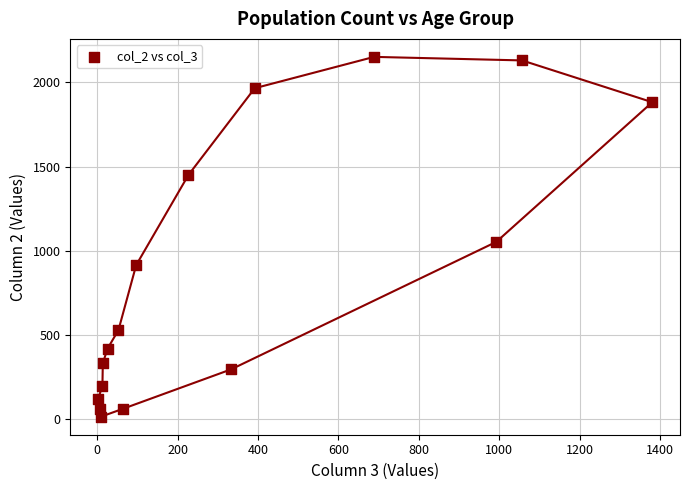

What Y value in the scatter plot is closest to 1083?

1053